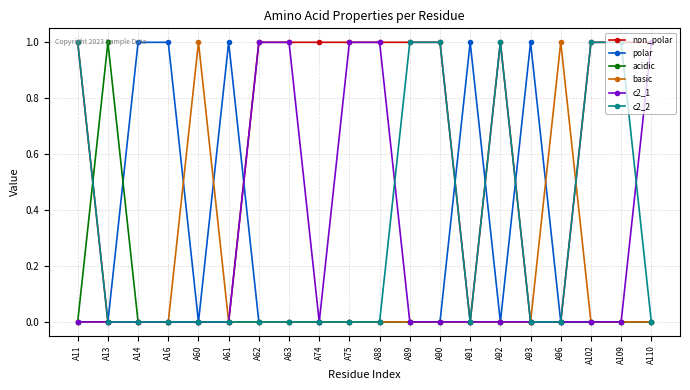

How many lines are shown in the chart?

6